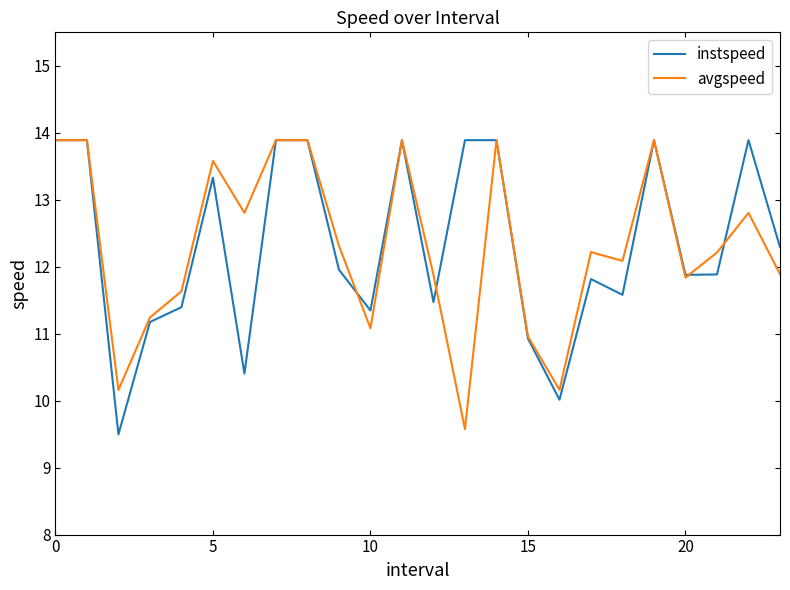

Count the number of data series in this chart.

2